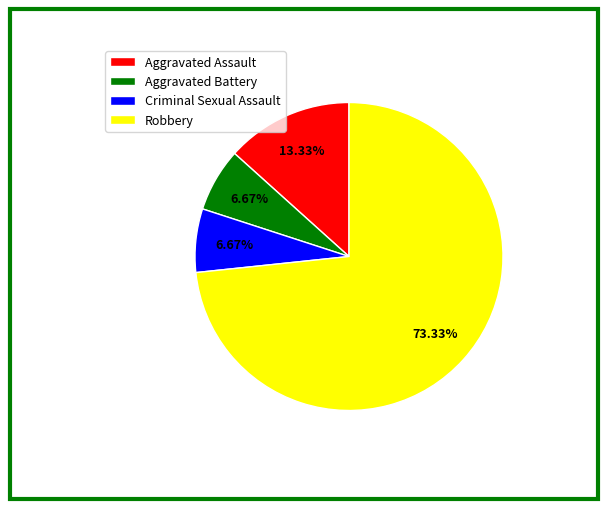

To the nearest percent, what percentage of the pie is Aggravated Assault?

13%